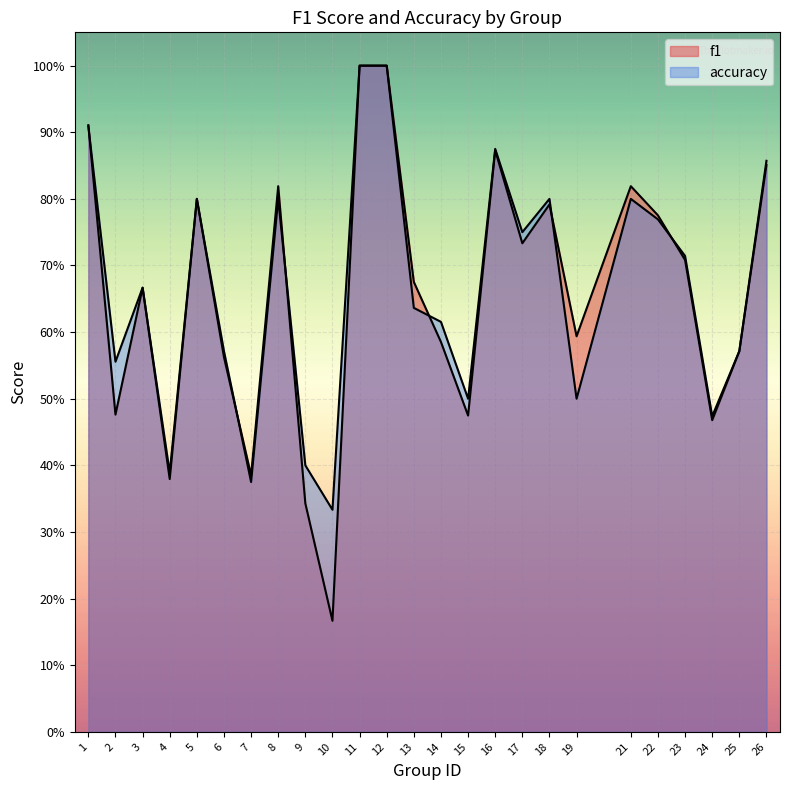

What is the sum of all f1 values?

16.4